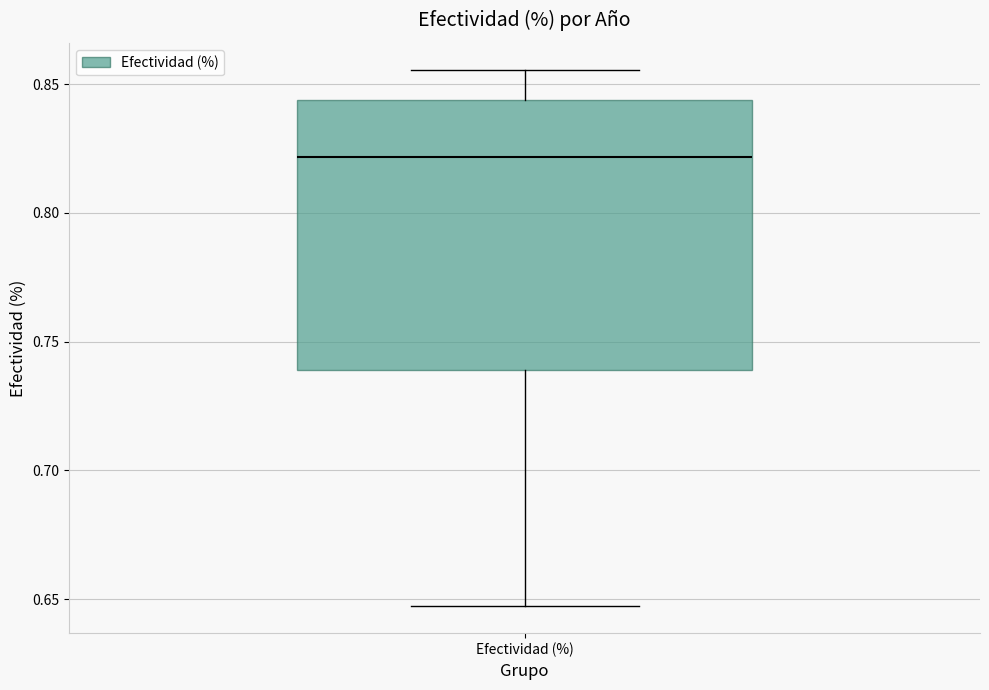

Transcribe this box plot: give where the median line is, the range the box spans, and where the two whiskers end, as read against the y-axis. The values are not printed on the chart, so give them approximately, as read against the axis.

median 0.820, box 0.740 to 0.845, whiskers 0.645 to 0.855